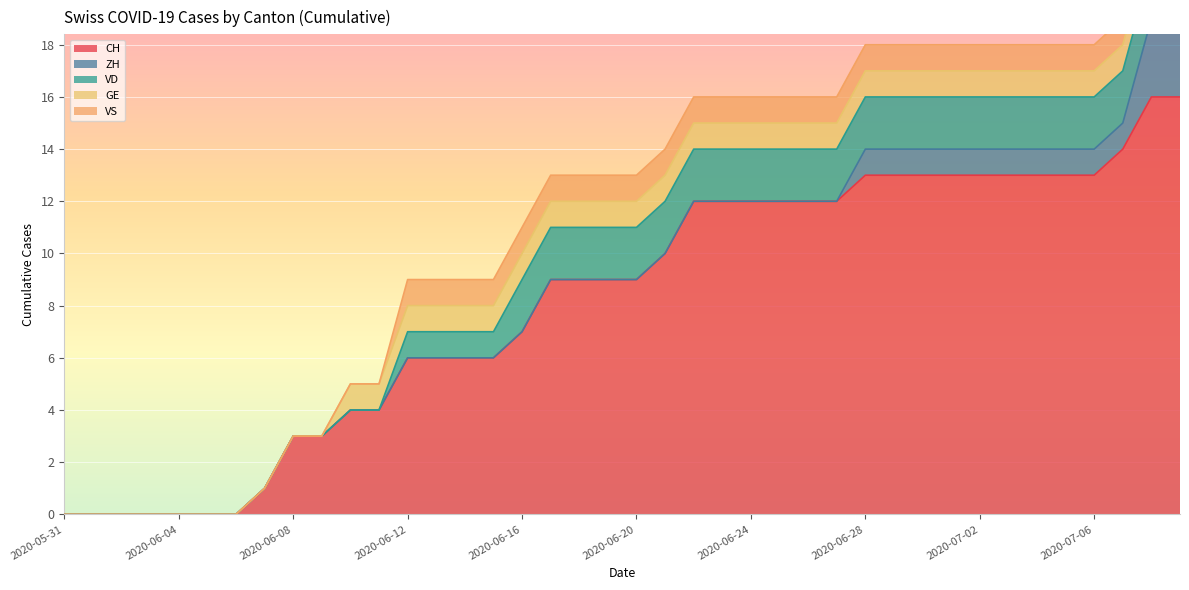

Rank the series at 2020-06-06 from highest to lowest value.

CH, ZH, VD, GE, VS